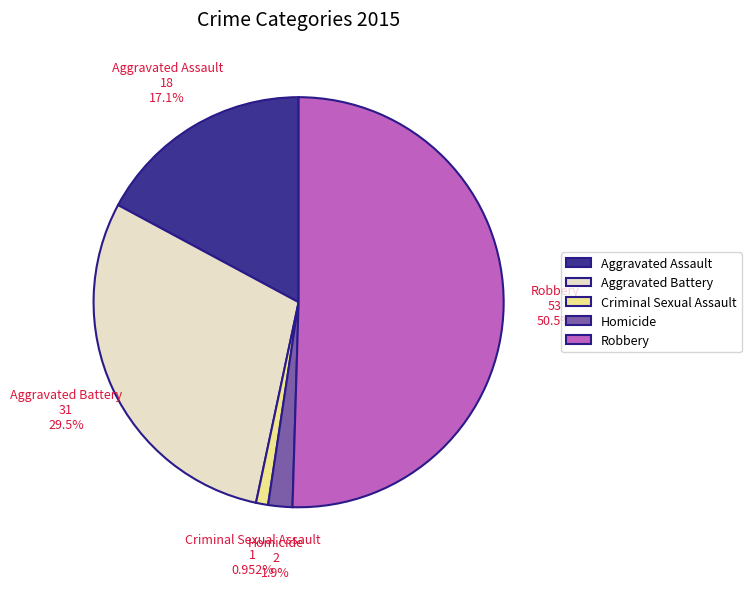

Approximately how many times larger is the value at Criminal Sexual Assault compared to Homicide?

0.5